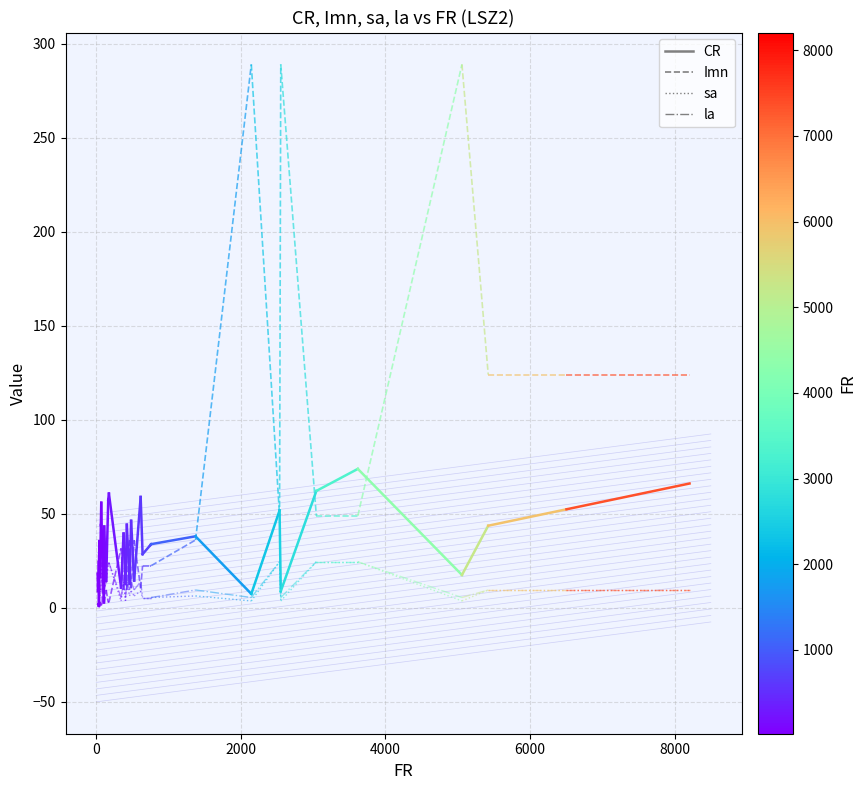

Is it true that CR equals 9.5 at 0?

False